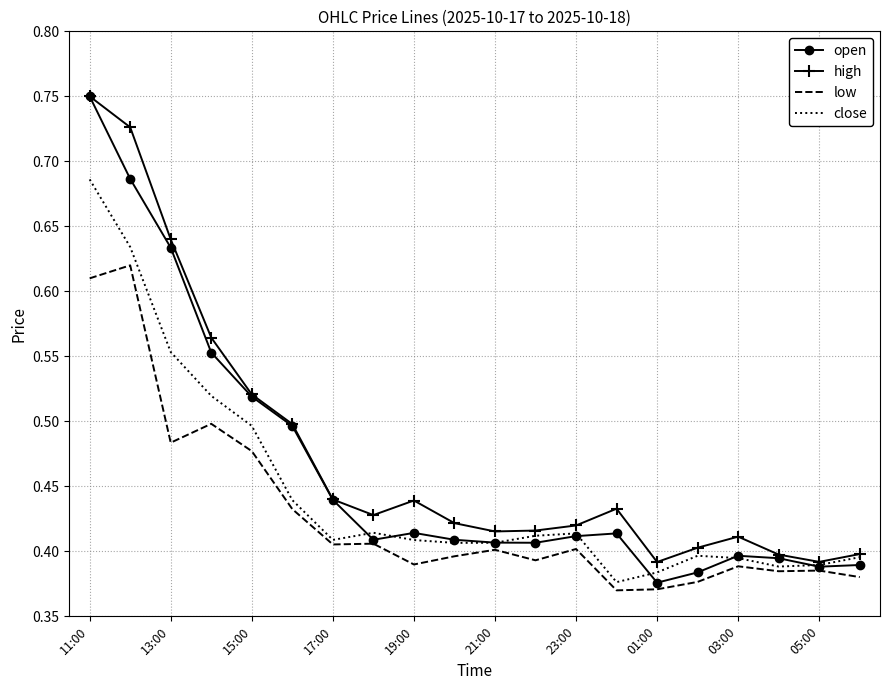

Which series has the widest spread of values?

open